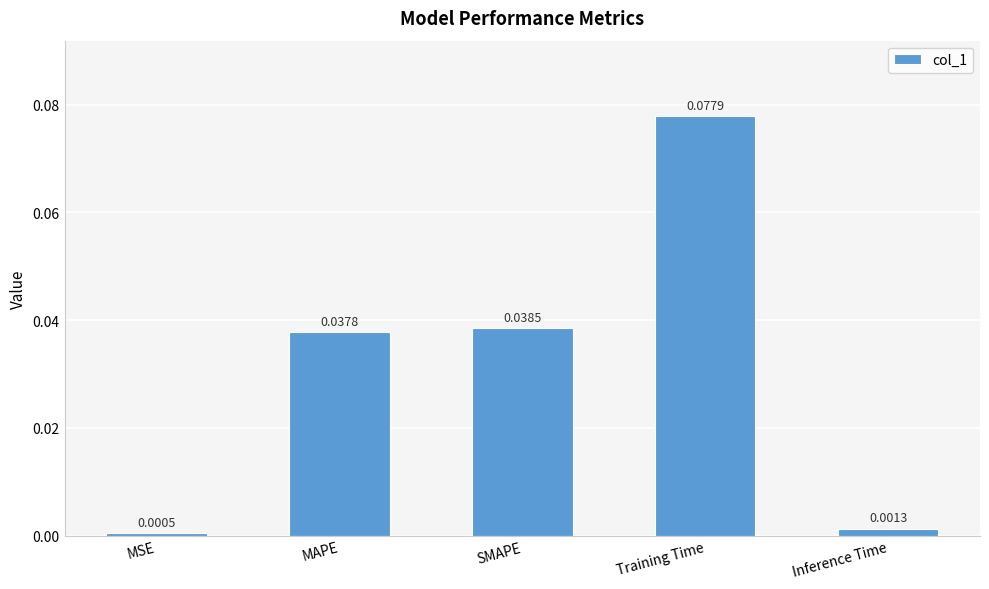

Which label corresponds to the smallest value in the chart?

MSE